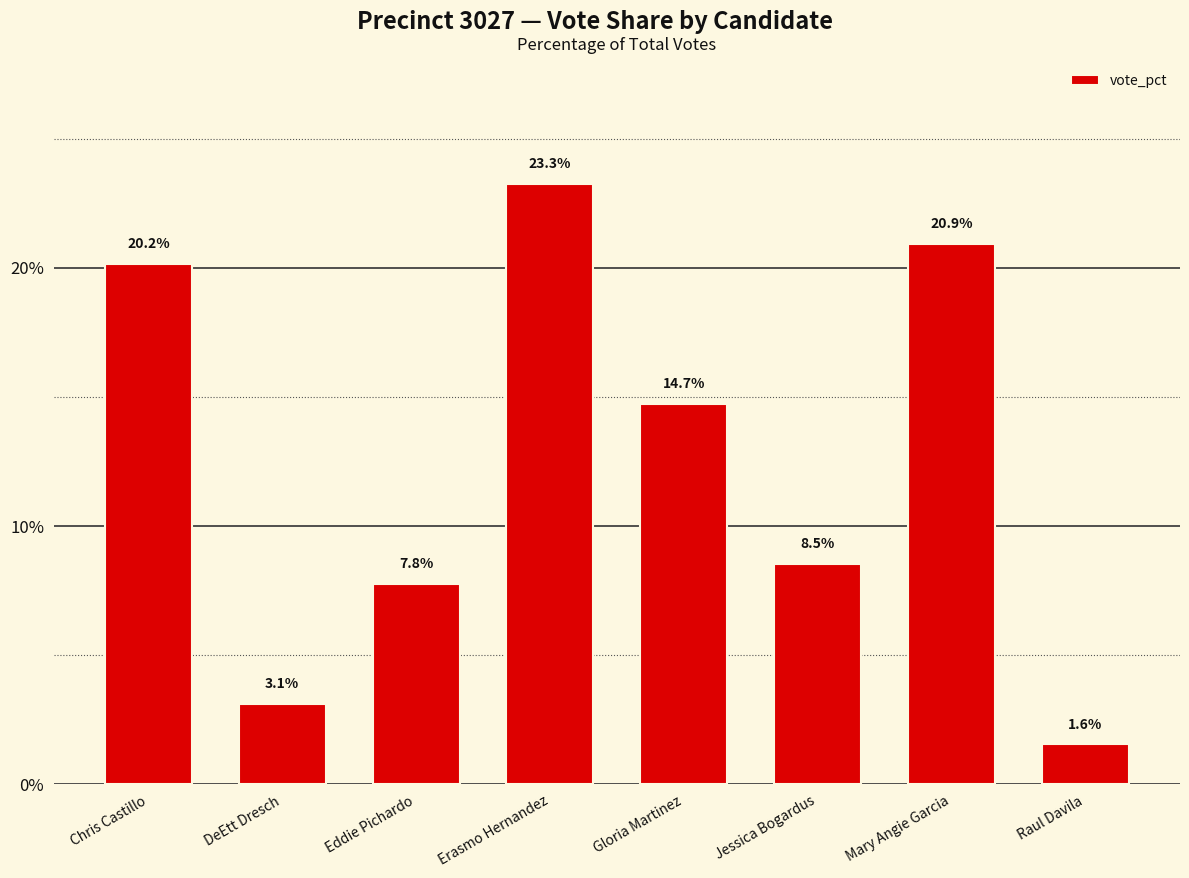

The chart shows a value of 10.3 at Eddie Pichardo. True or false?

False